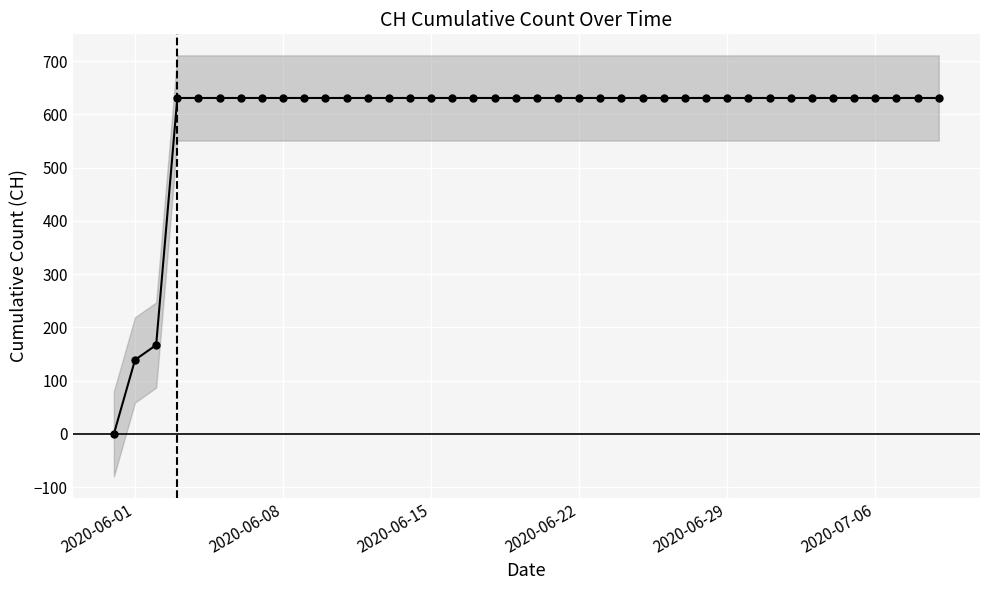

What is the difference between the maximum and second lowest values?

492